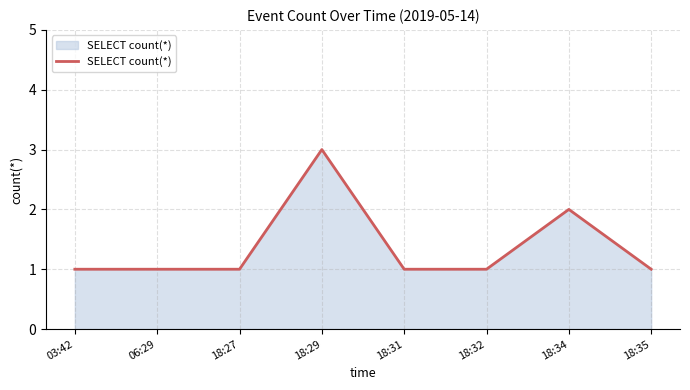

What is the sum of all values?

11